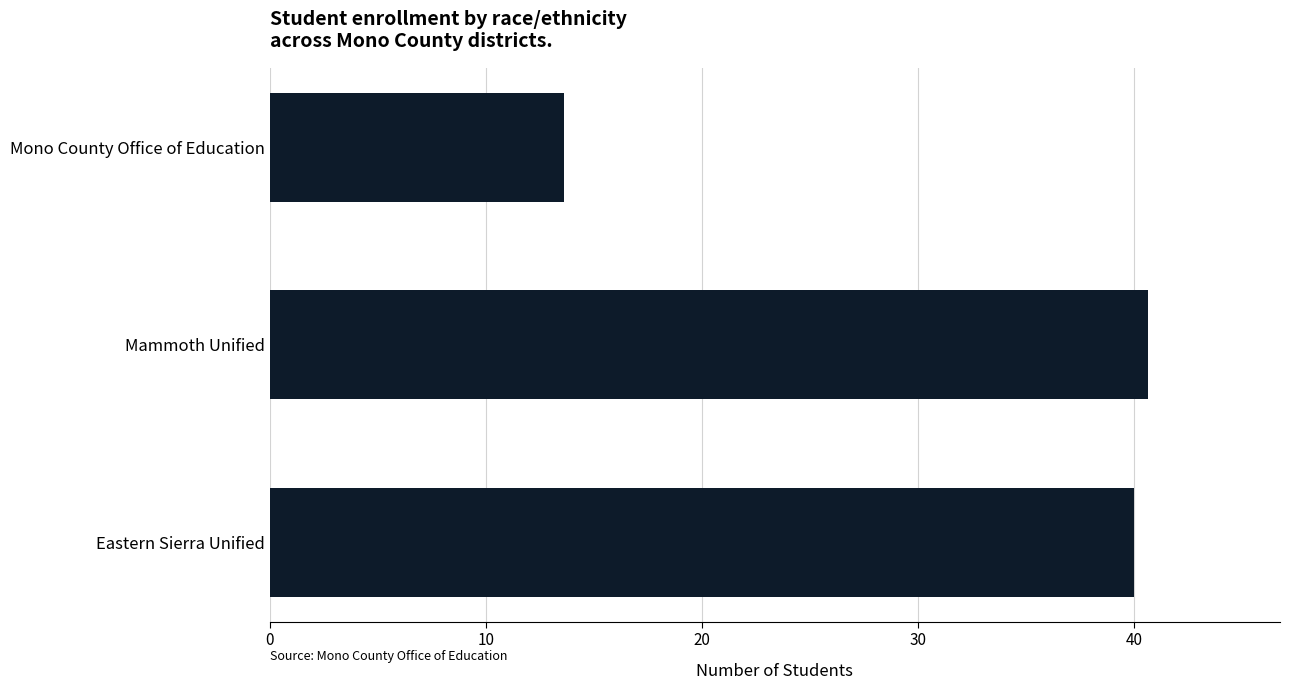

What is the sum of all values?

94.3